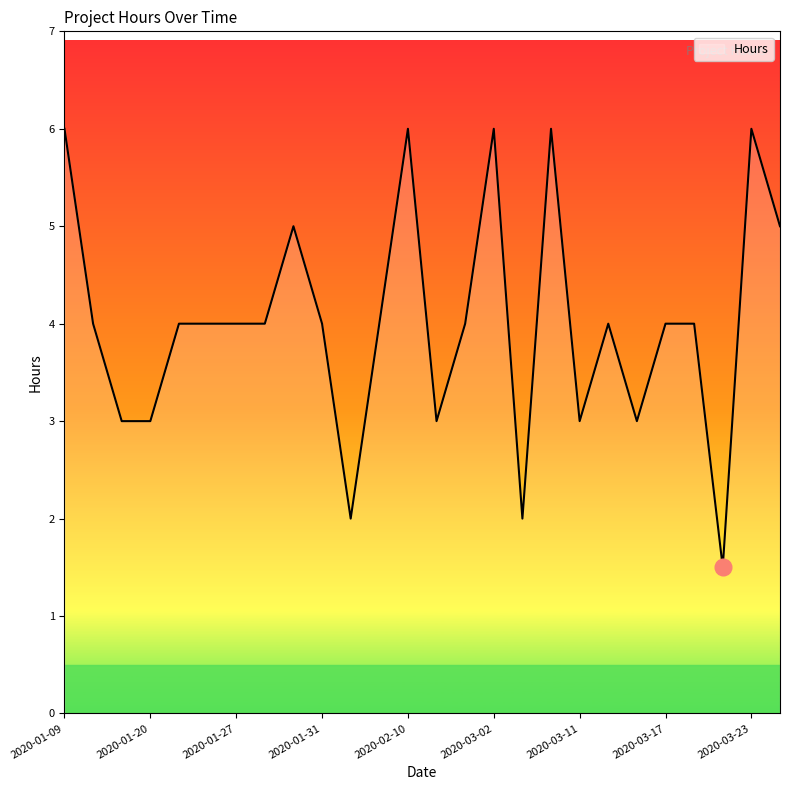

What is the smallest value displayed?

1.5